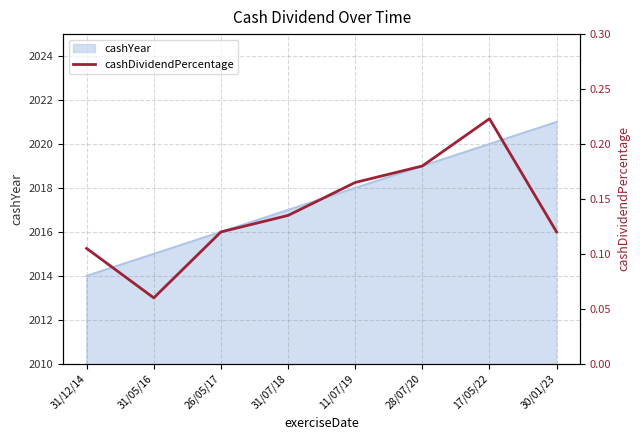

The value at 17/05/22 is 0.1. True or false?

False